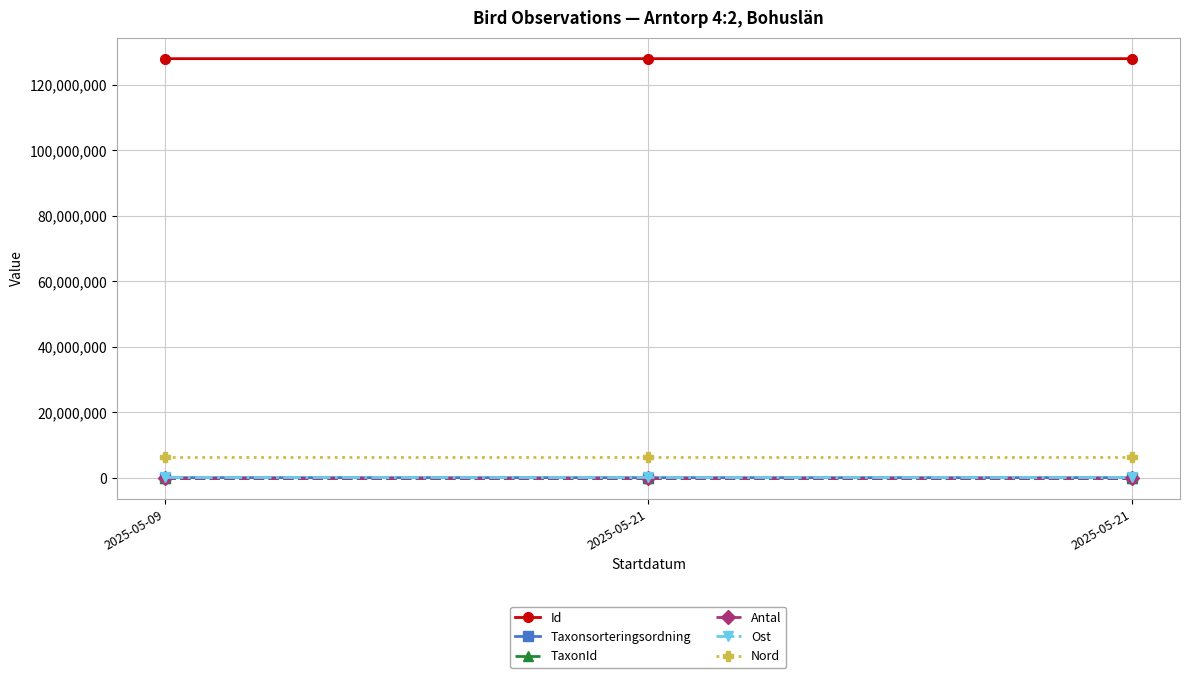

Count the number of data series in this chart.

6